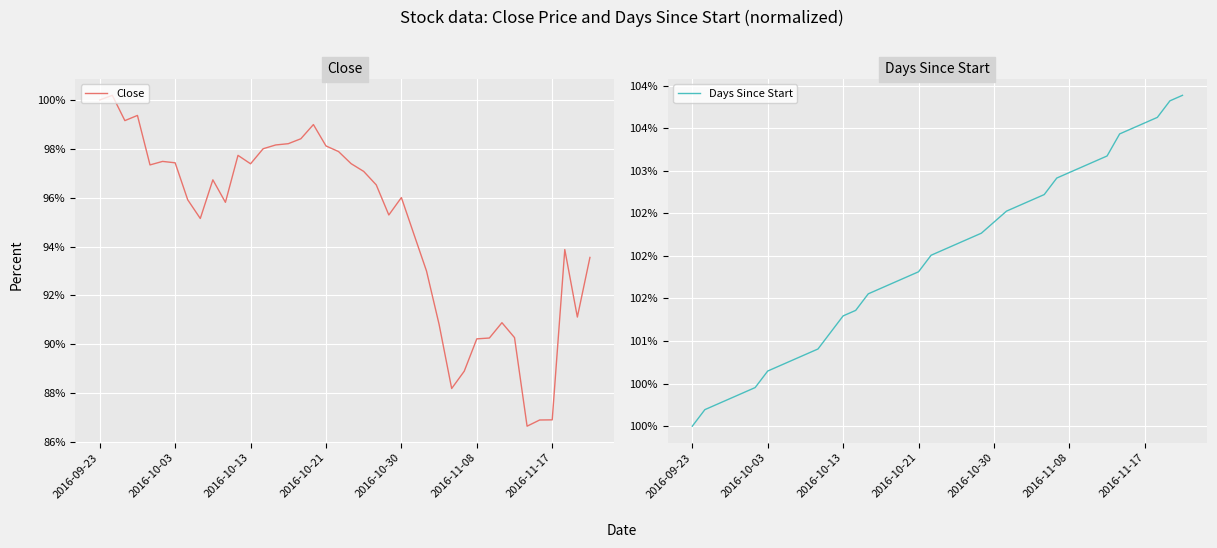

What is the lowest value of the Close series?

86.7